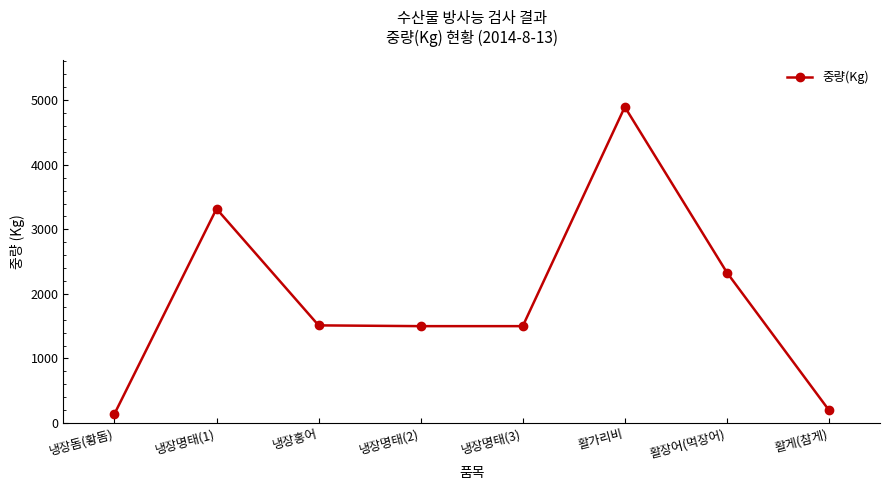

What is the value of the 8th point from the left?

198